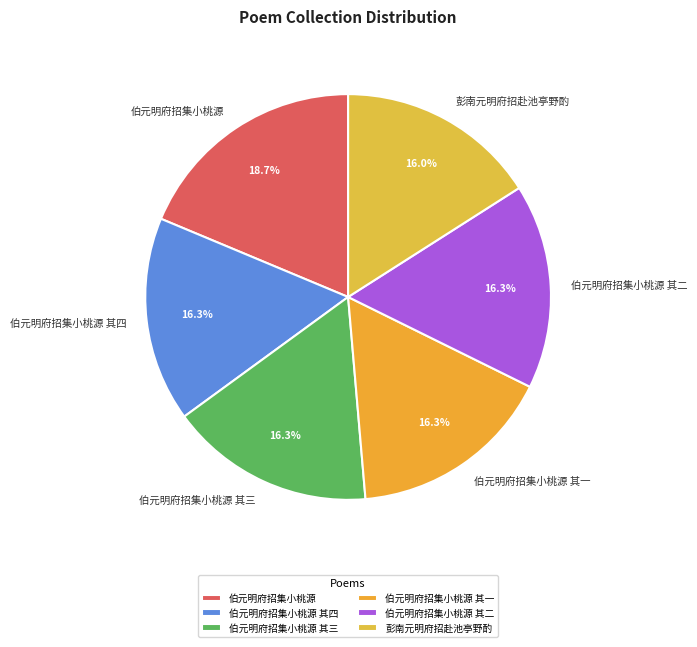

True or false: 伯元明府招集小桃源 其三 accounts for 16% of the total.

True